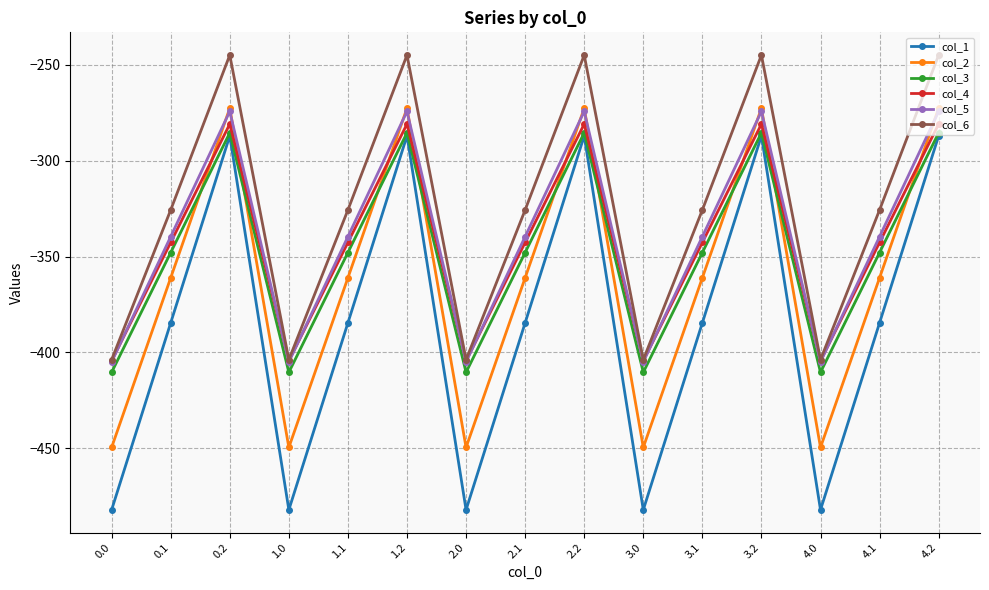

True or false: col_5 has a value of -404.5 at 3.2.

False